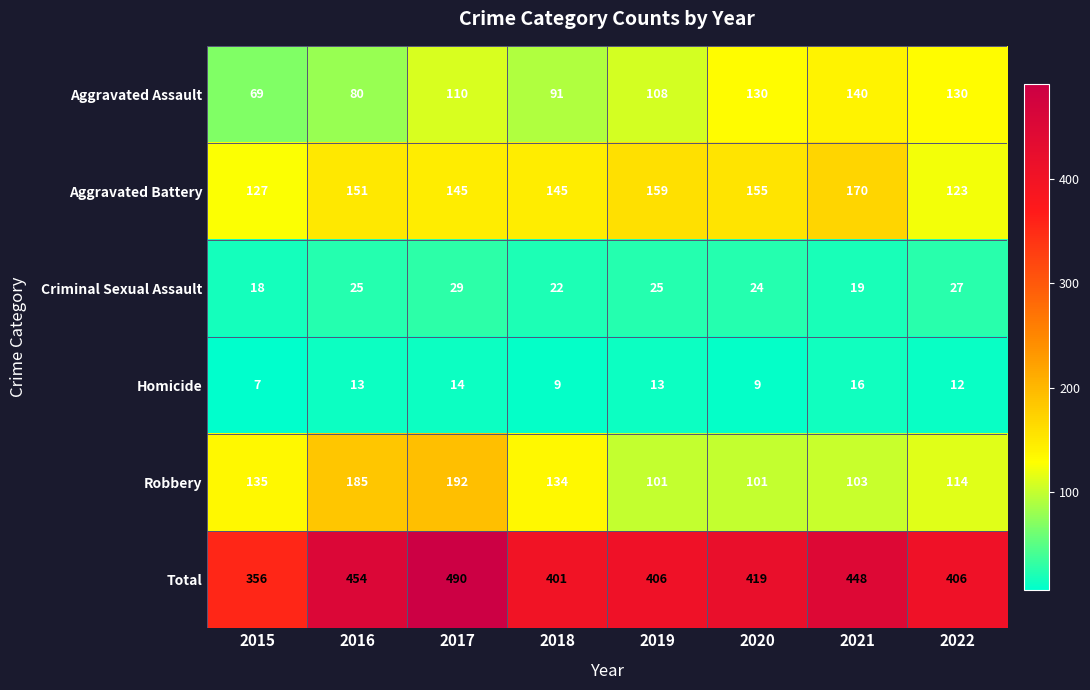

Where is Robbery nearest to the value 146?

2015